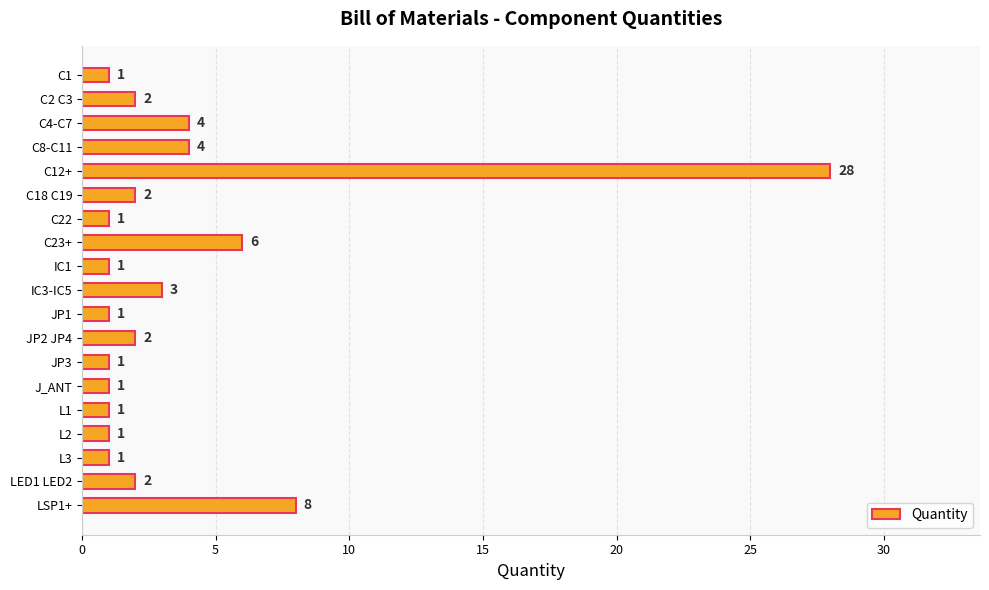

What is the greatest value displayed?

28